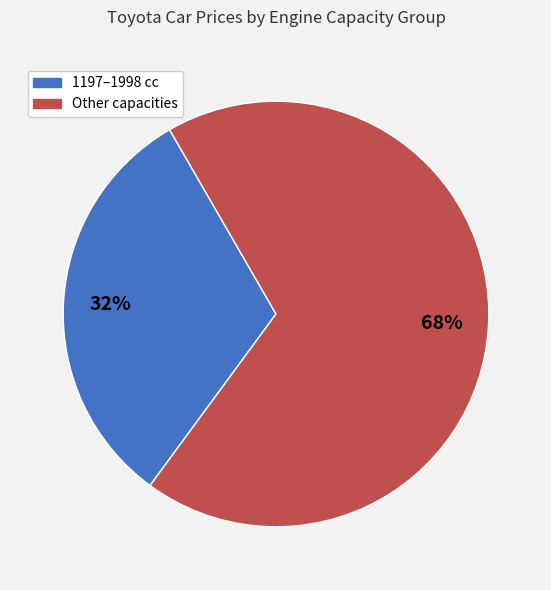

To the nearest percent, what is the average slice percentage?

50%